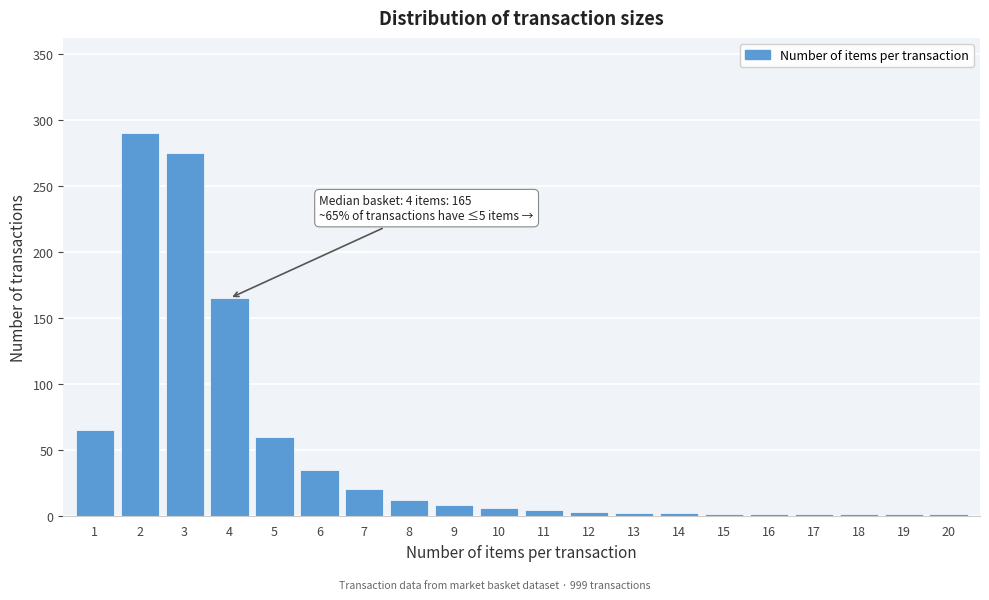

What is the greatest value displayed?

290